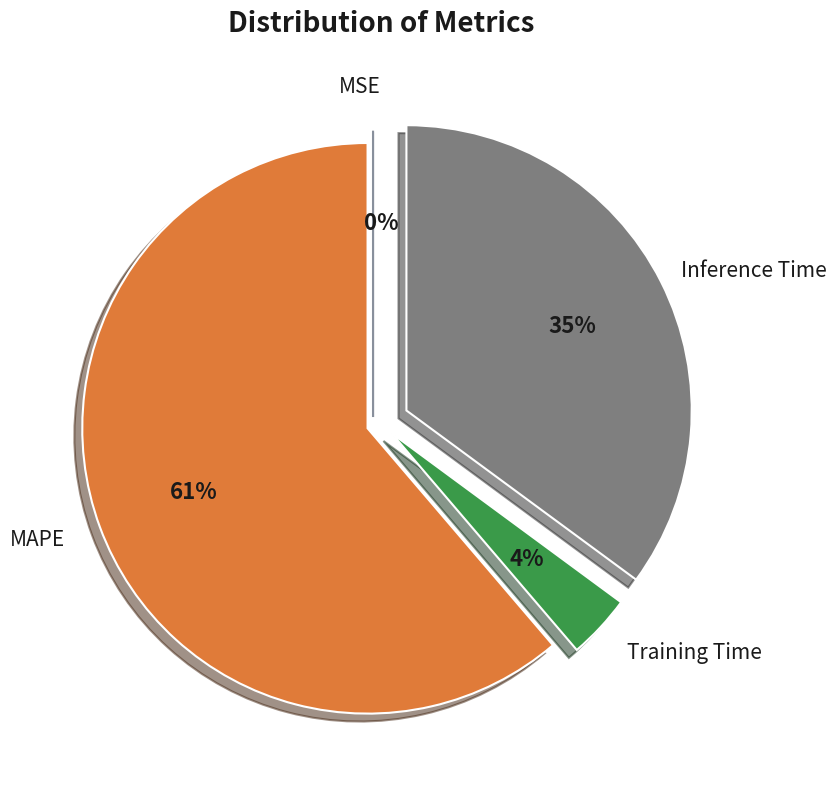

The Training Time slice represents 4% of the pie. True or false?

True